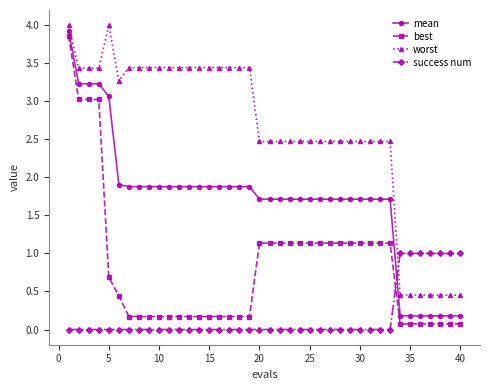

What is the lowest value of the best series?

0.1